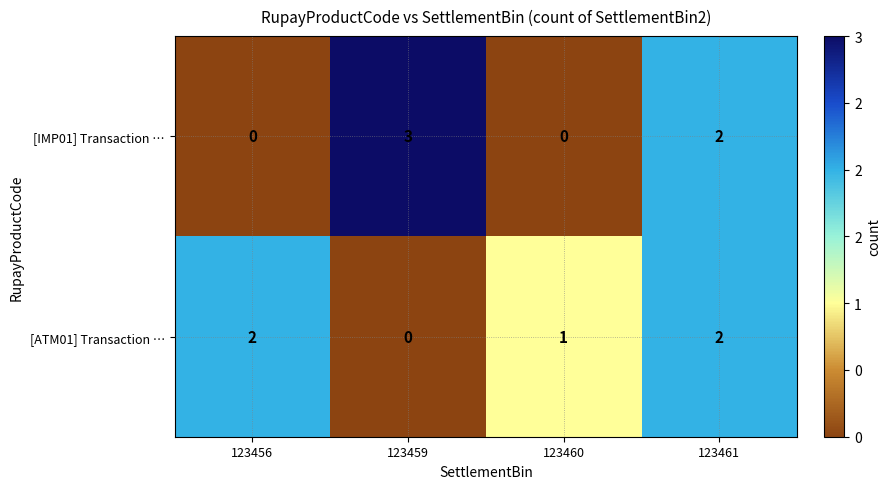

How many data points in [ATM01] Transaction … are less than 2?

2